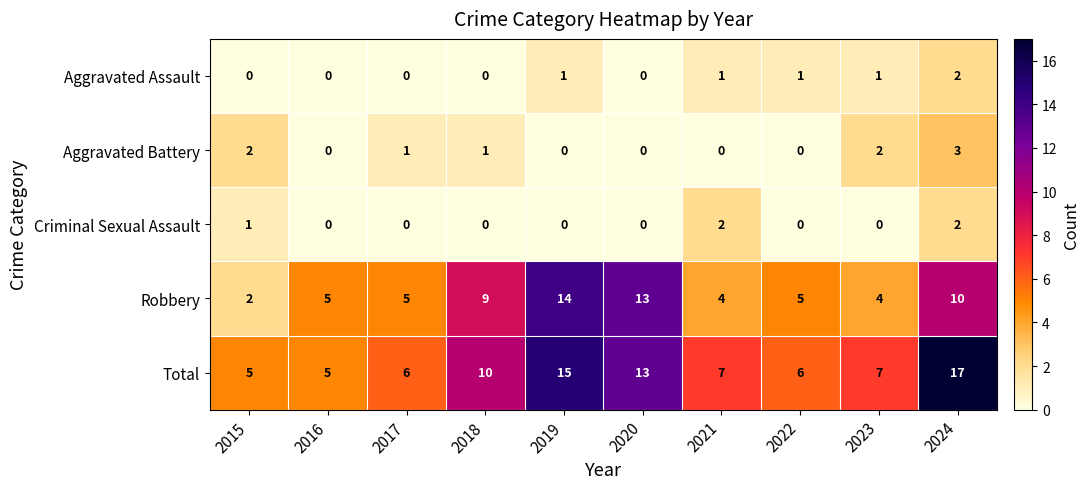

Where is Criminal Sexual Assault nearest to the value 1?

2015